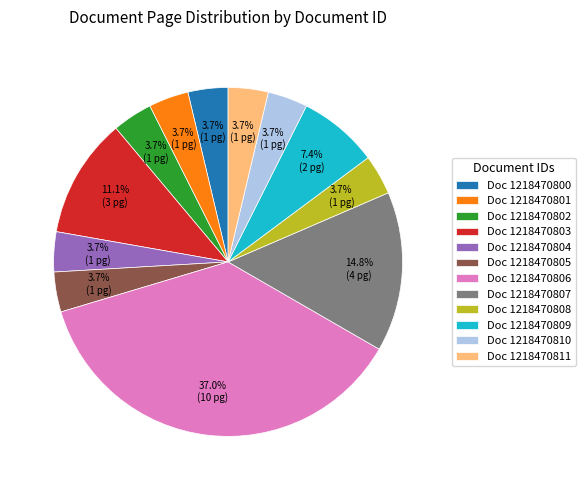

Which slice is the largest?

Doc 1218470806